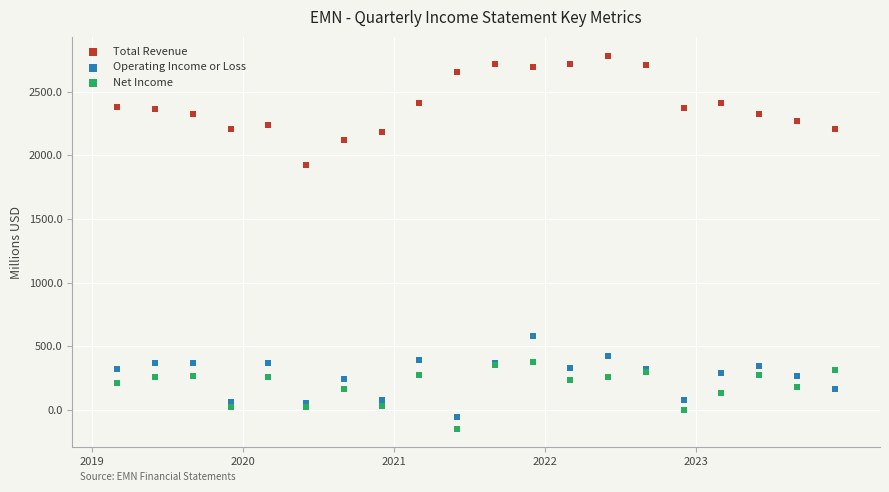

Which series reaches the maximum Y coordinate?

Total Revenue